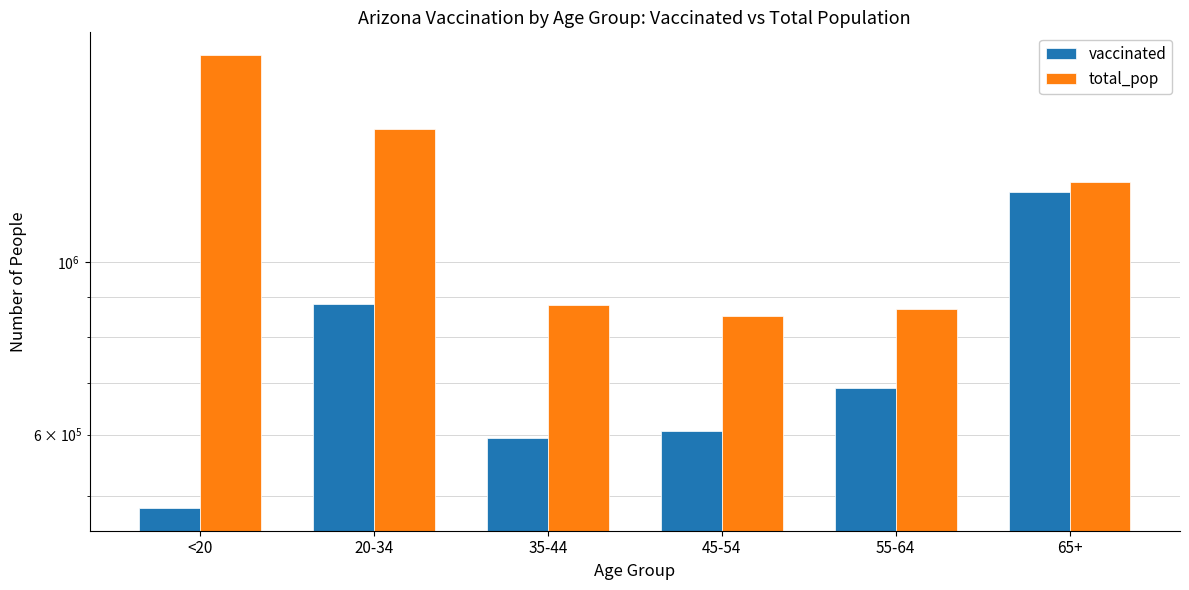

Which series has the largest total across all categories?

total_pop